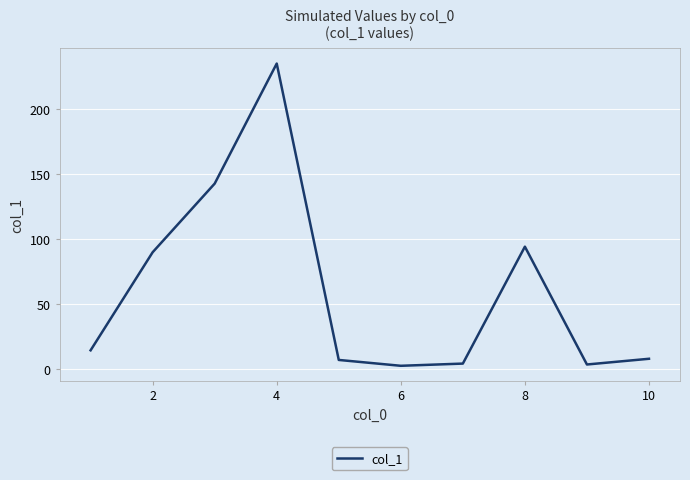

What is the greatest value displayed?

235.2